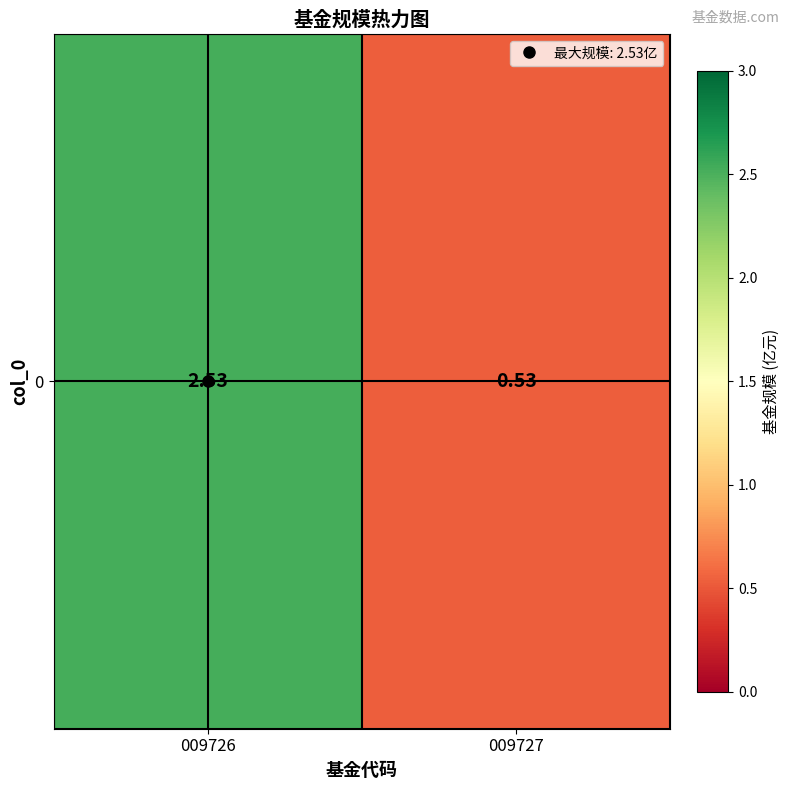

Rank the categories by value from lowest to highest.

009727, 009726